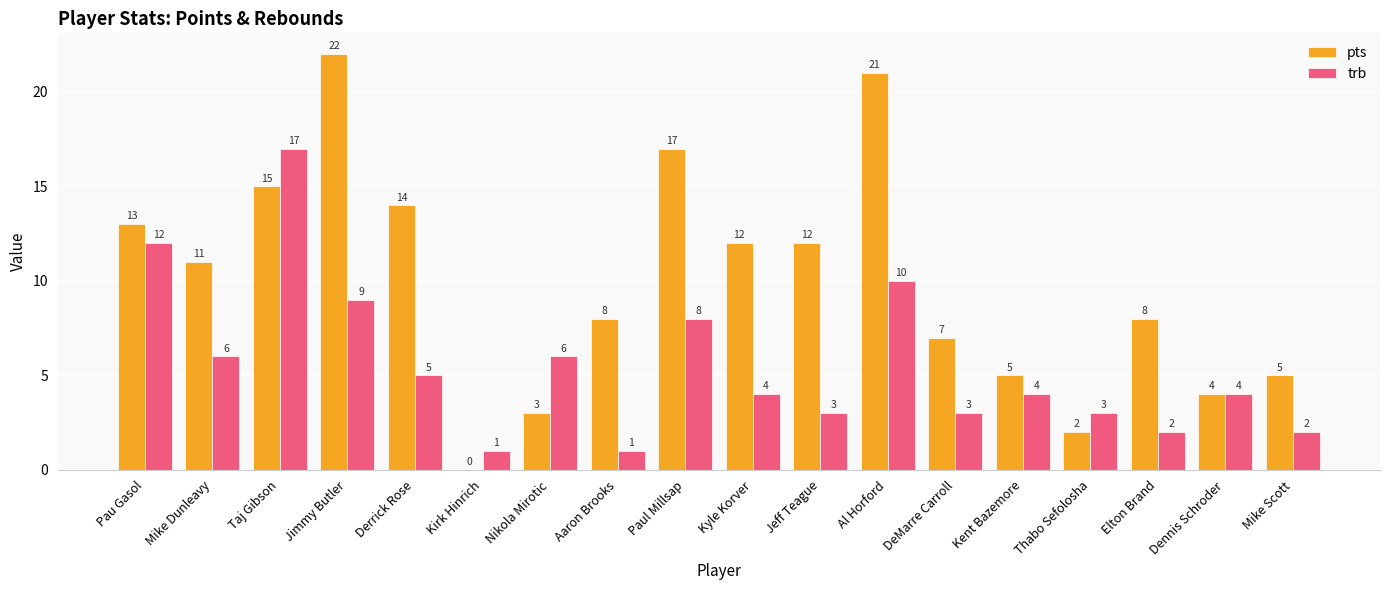

What is the highest value of the trb series?

17